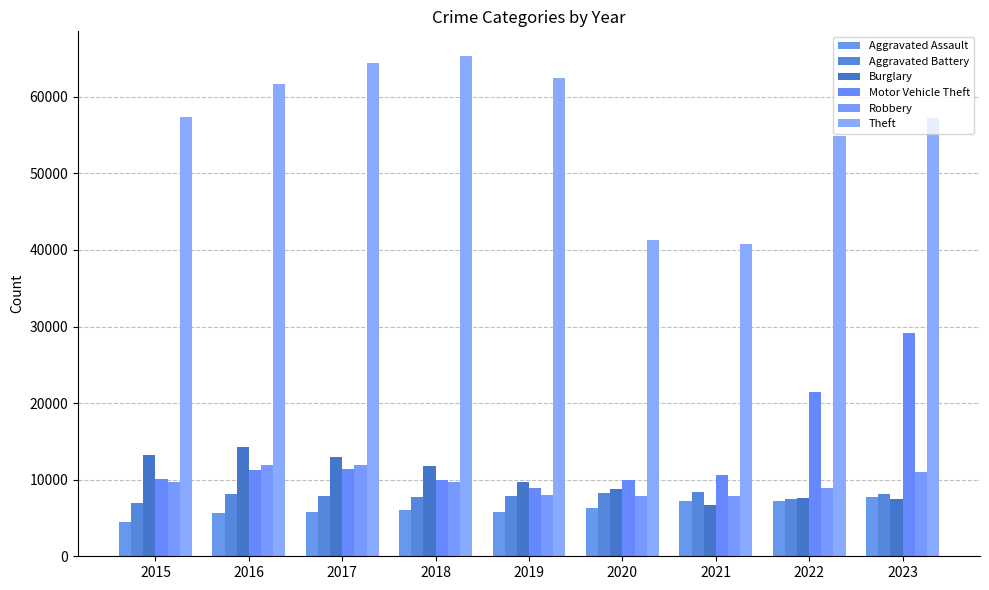

What is the value of the Aggravated Assault bar at the 1st from the left?

4480